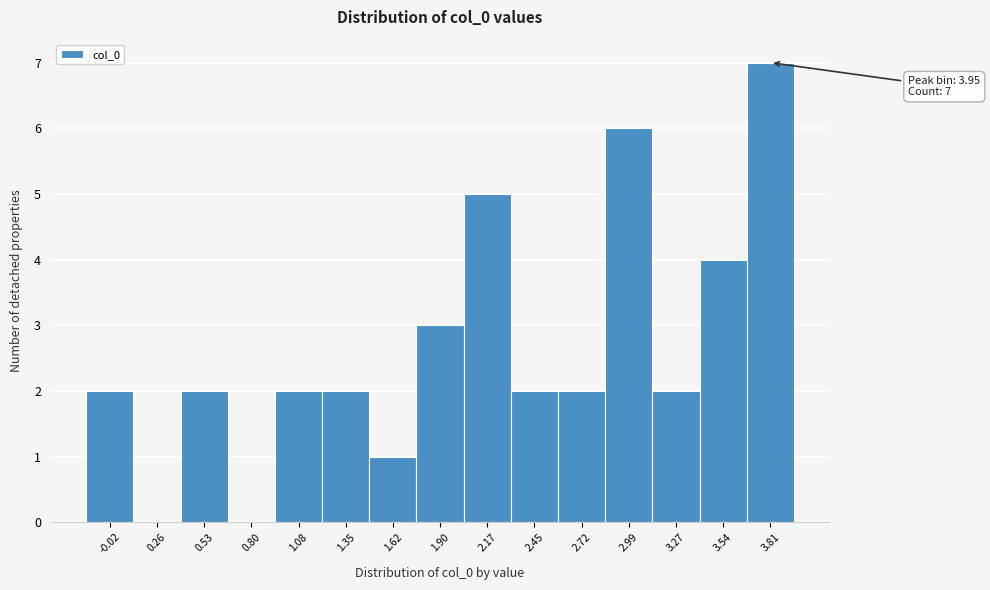

Reading left to right, list all the values displayed in this chart.

-0.02=2	0.26=0	0.53=2	0.80=0	1.08=2	1.35=2	1.62=1	1.90=3	2.17=5	2.45=2	2.72=2	2.99=6	3.27=2	3.54=4	3.81=7